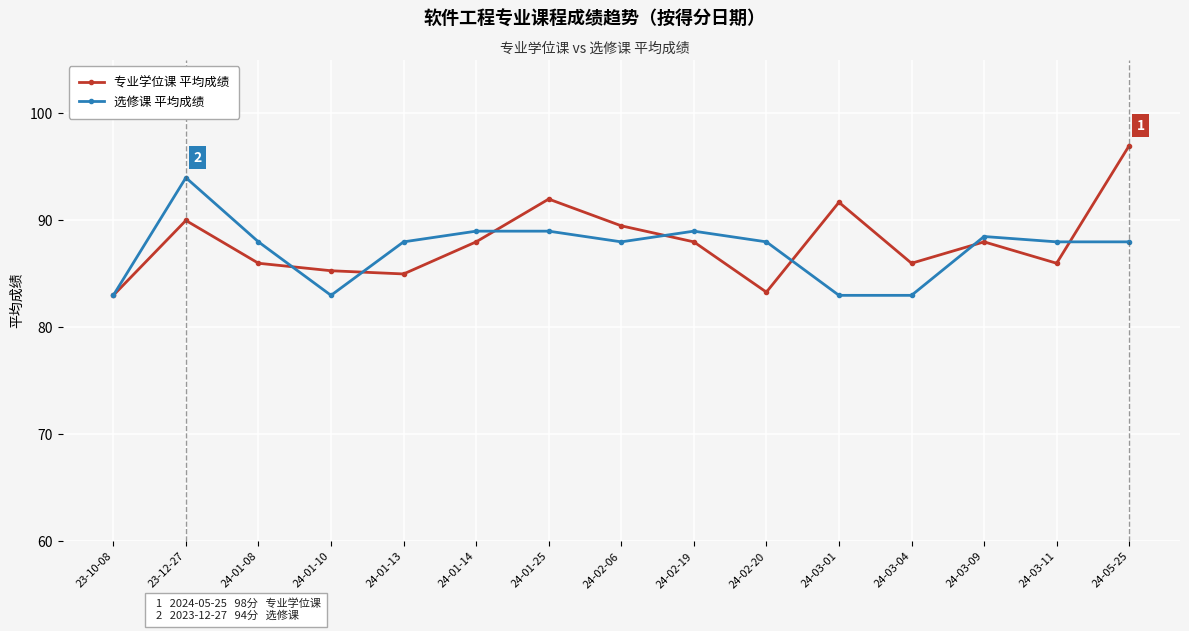

The 专业学位课 平均成绩 series shows 44.7 at 24-03-11. True or false?

False